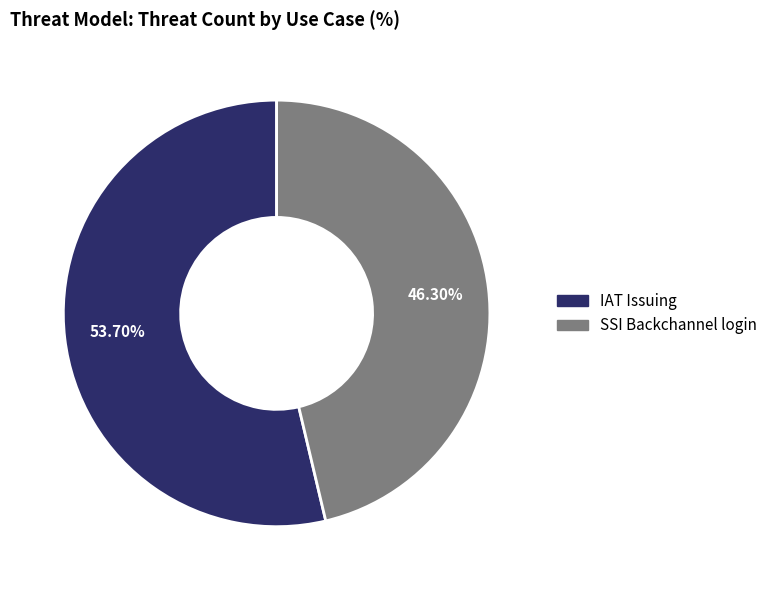

Which category accounts for the majority?

IAT Issuing